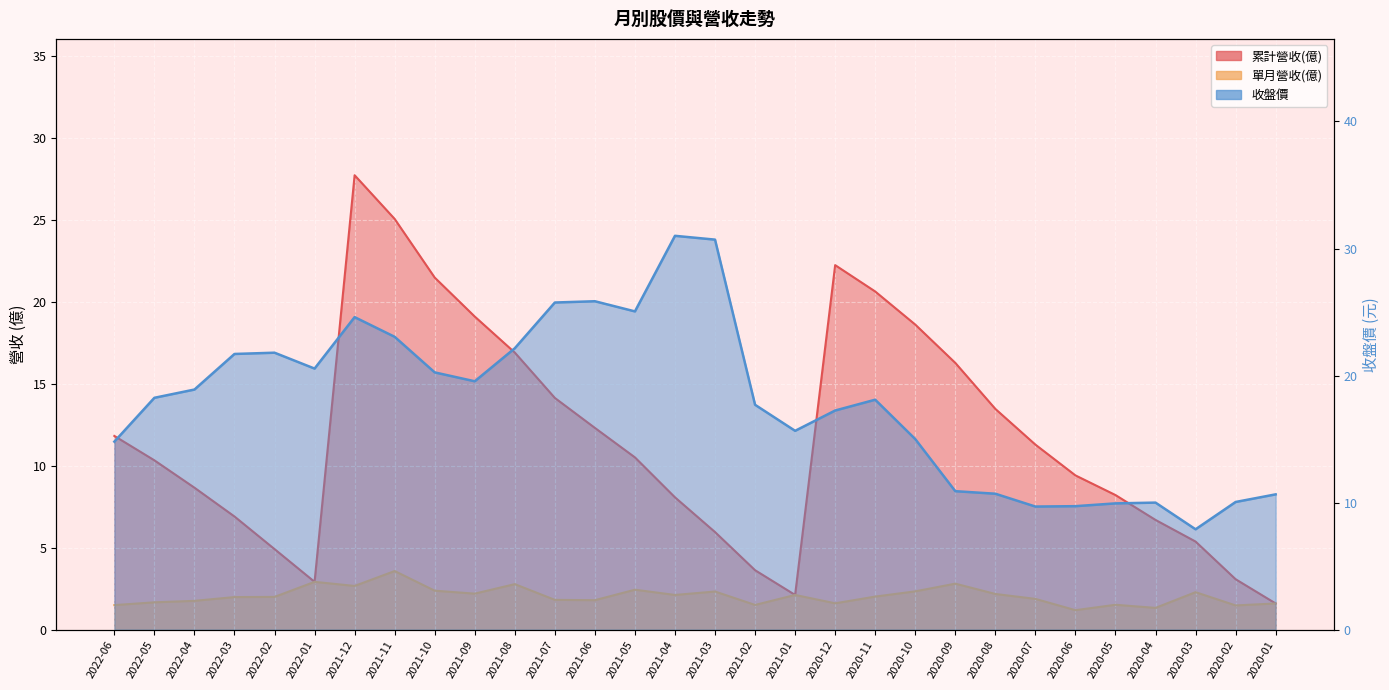

Which category has the highest value in the 單月營收(億) series?

2021-11